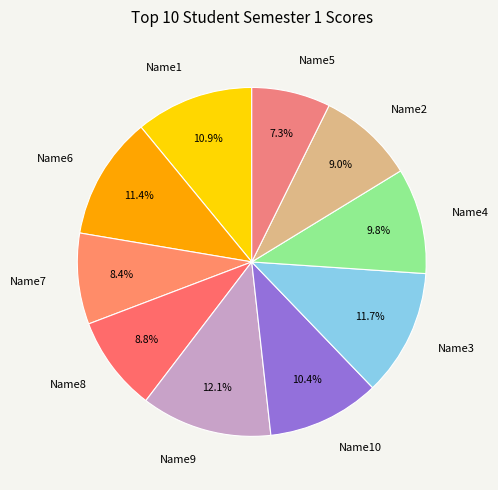

Is the sum of Name3 and Name10 greater than half?

No